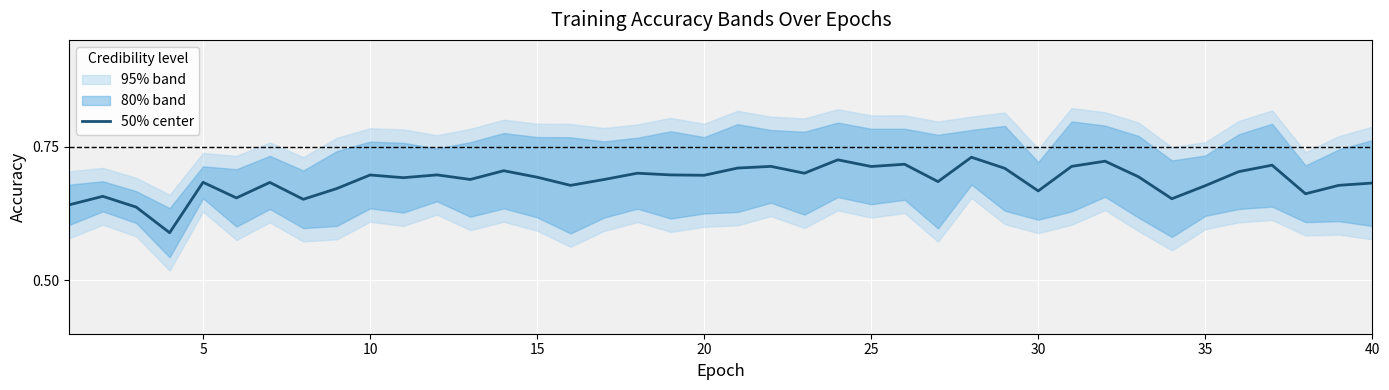

What is the value of the 16th point from the left?

0.6